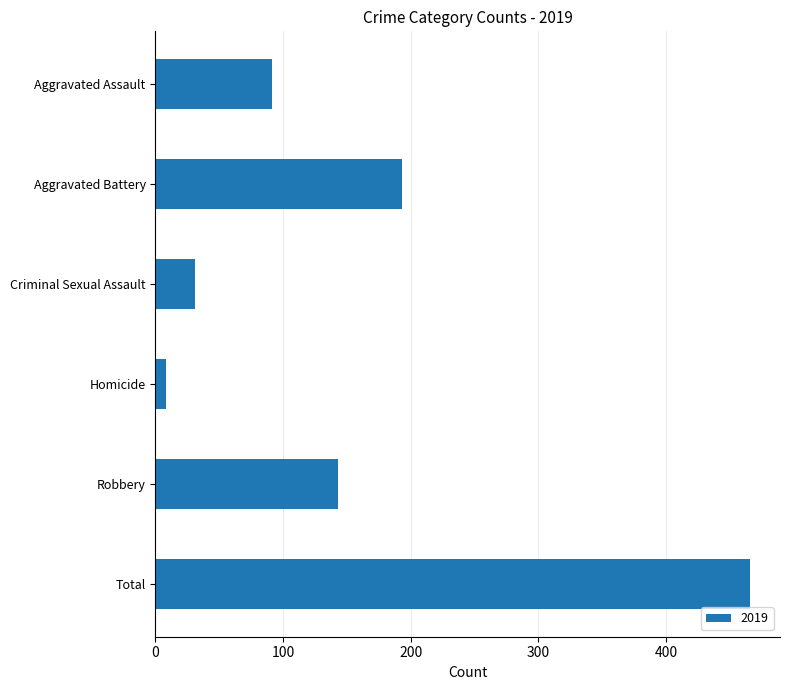

Reading top to bottom, list all the values displayed in this chart.

Aggravated Assault=91	Aggravated Battery=193	Criminal Sexual Assault=31	Homicide=8	Robbery=143	Total=466